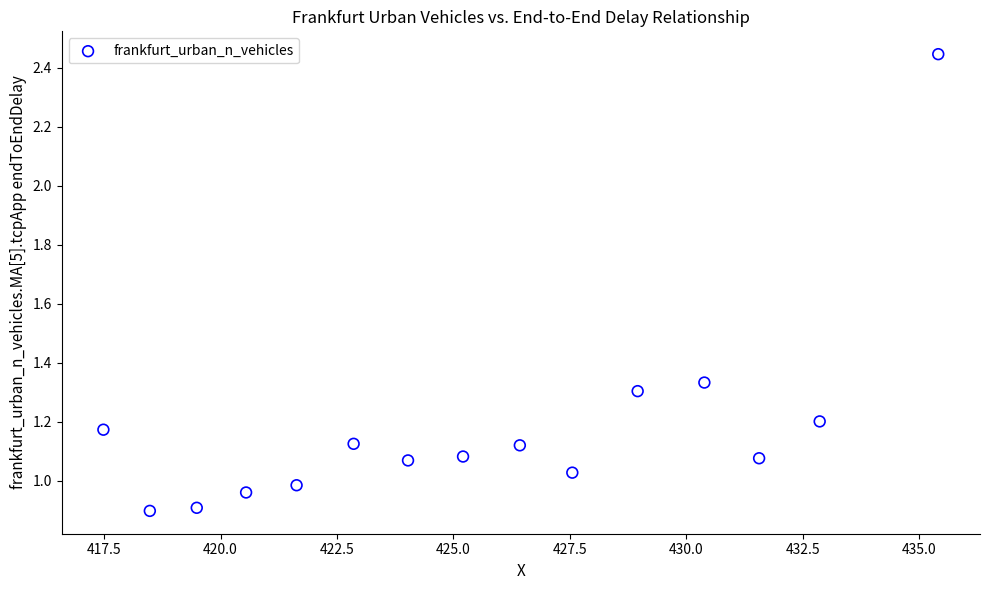

What is the range of X values (max minus min)?

17.9